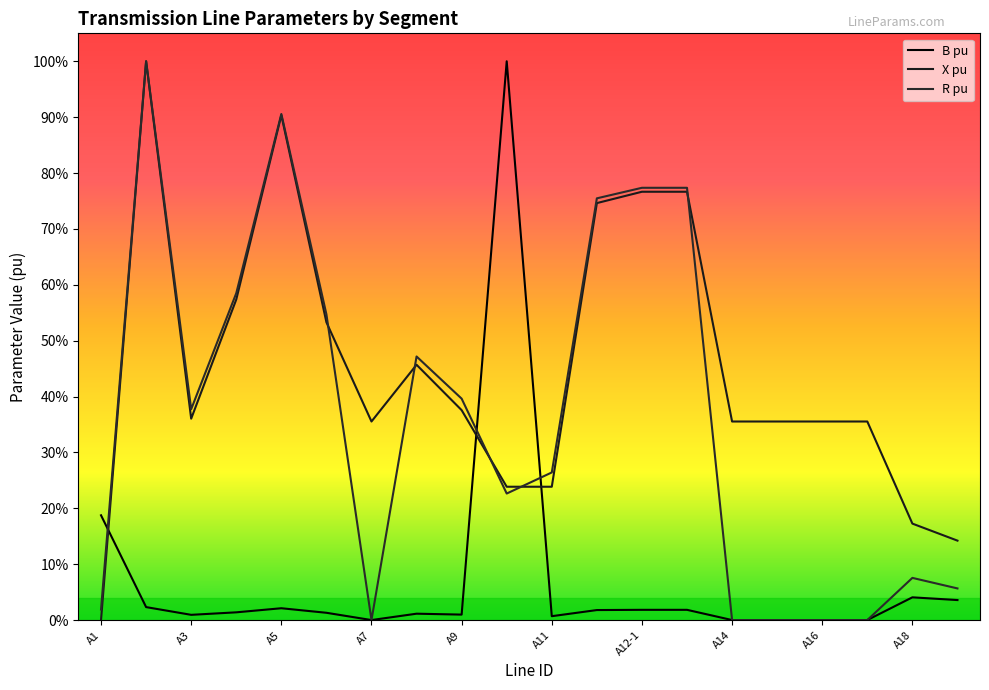

What are all the series names shown in the legend?

B pu, X pu, R pu